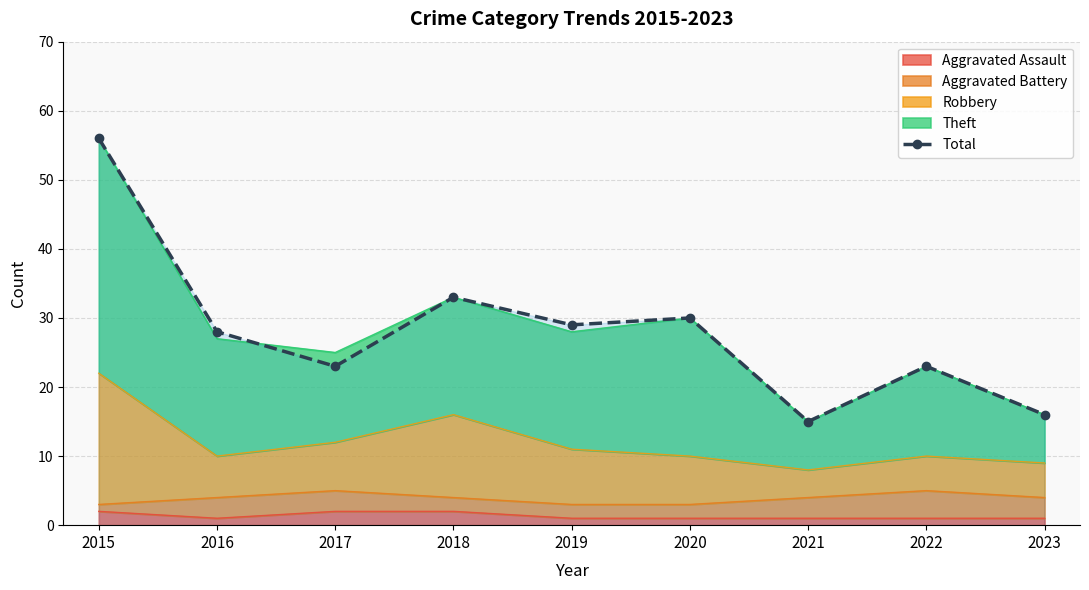

What is the value of the 1st point from the left?

56